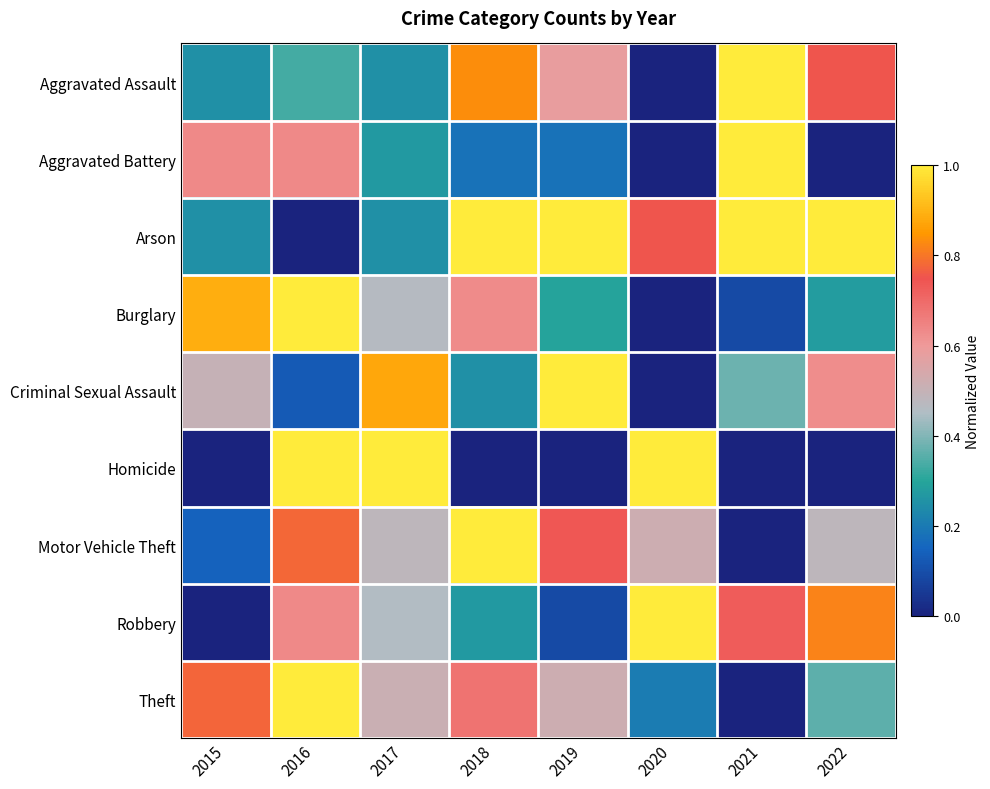

Between 2017 and 2022, which series saw the biggest shift?

Homicide